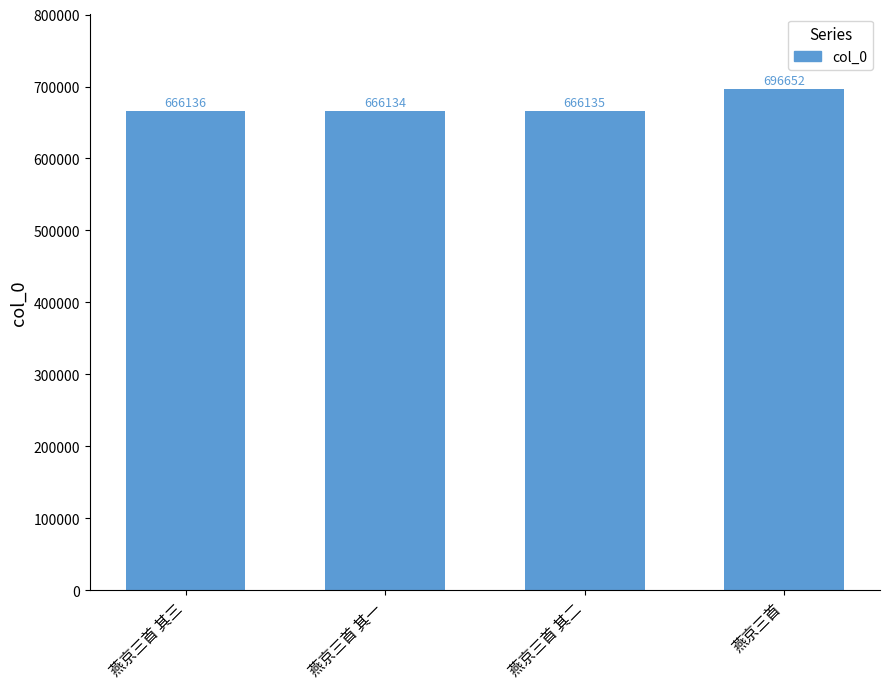

What value does the data have at 燕京三首 其二, to the nearest 100?

666100